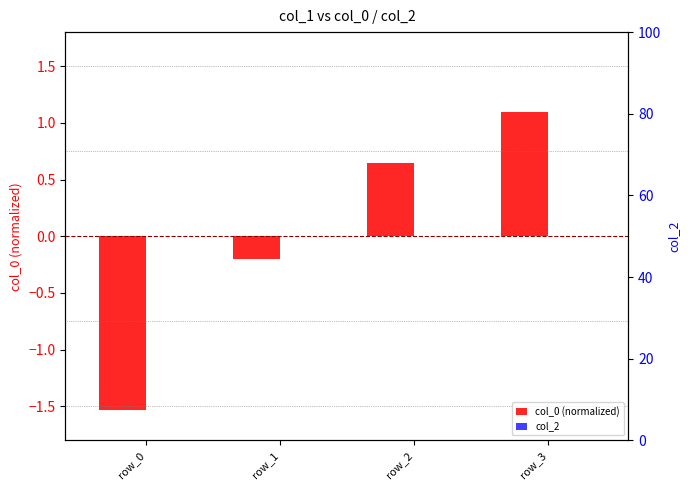

At which label is col_0 (normalized) closest to 0?

row_1